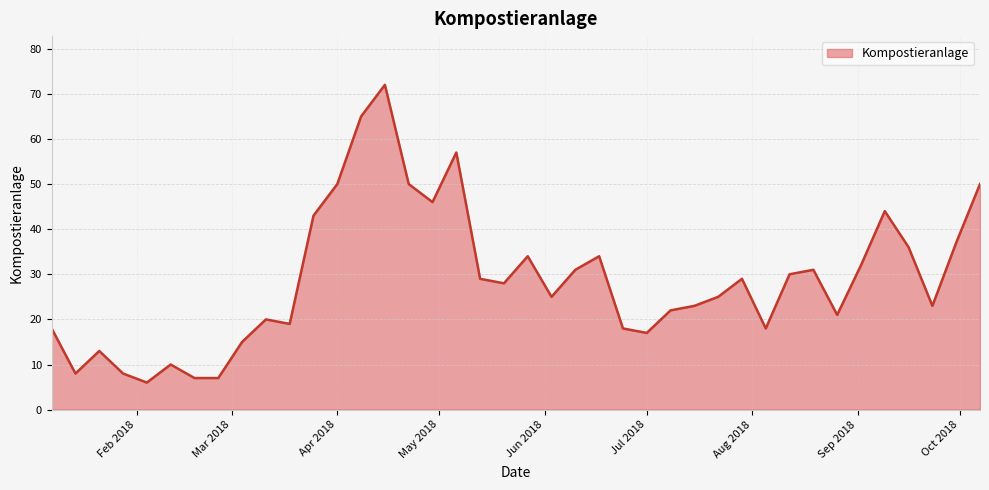

What is the greatest value displayed?

72